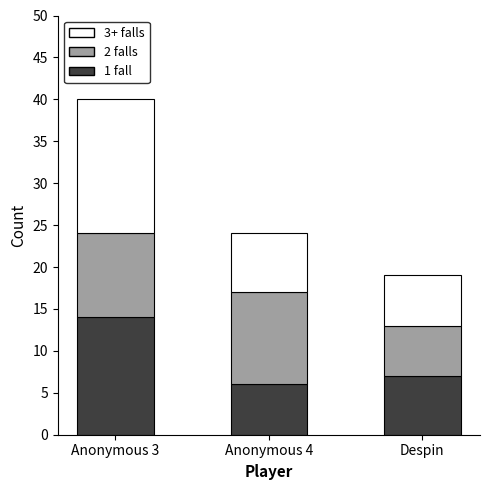

What is the average value of the 1 fall series?

9